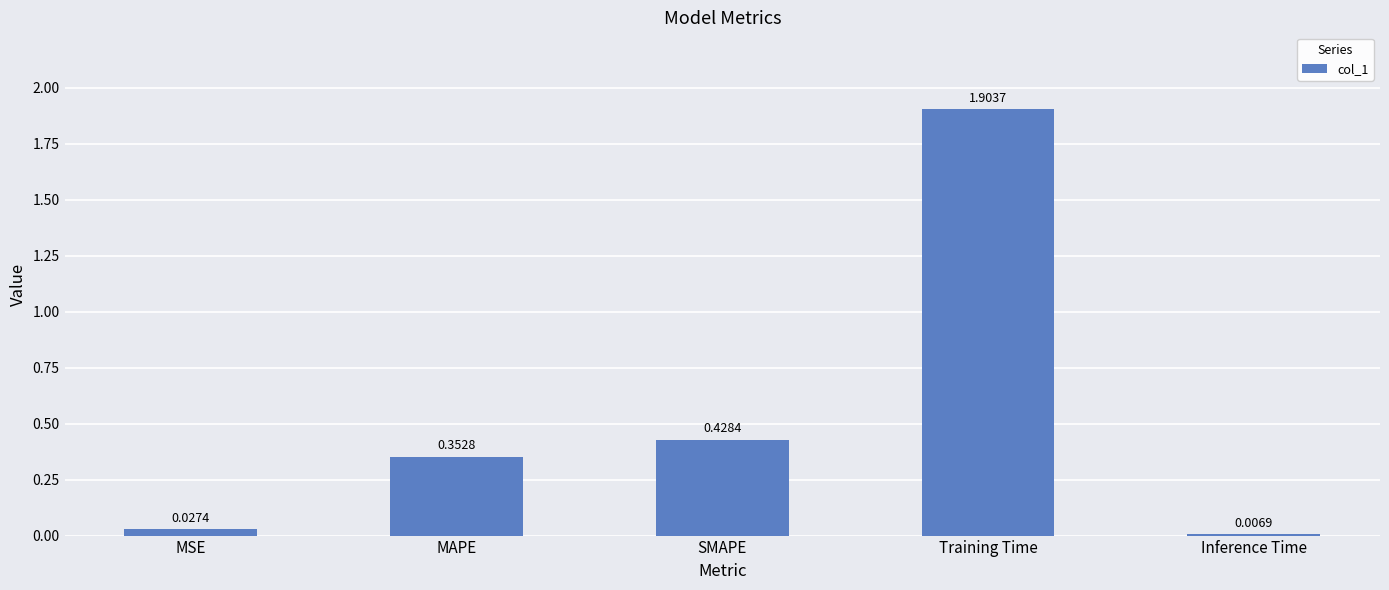

Rank the categories by value from highest to lowest.

Training Time, SMAPE, MAPE, MSE, Inference Time